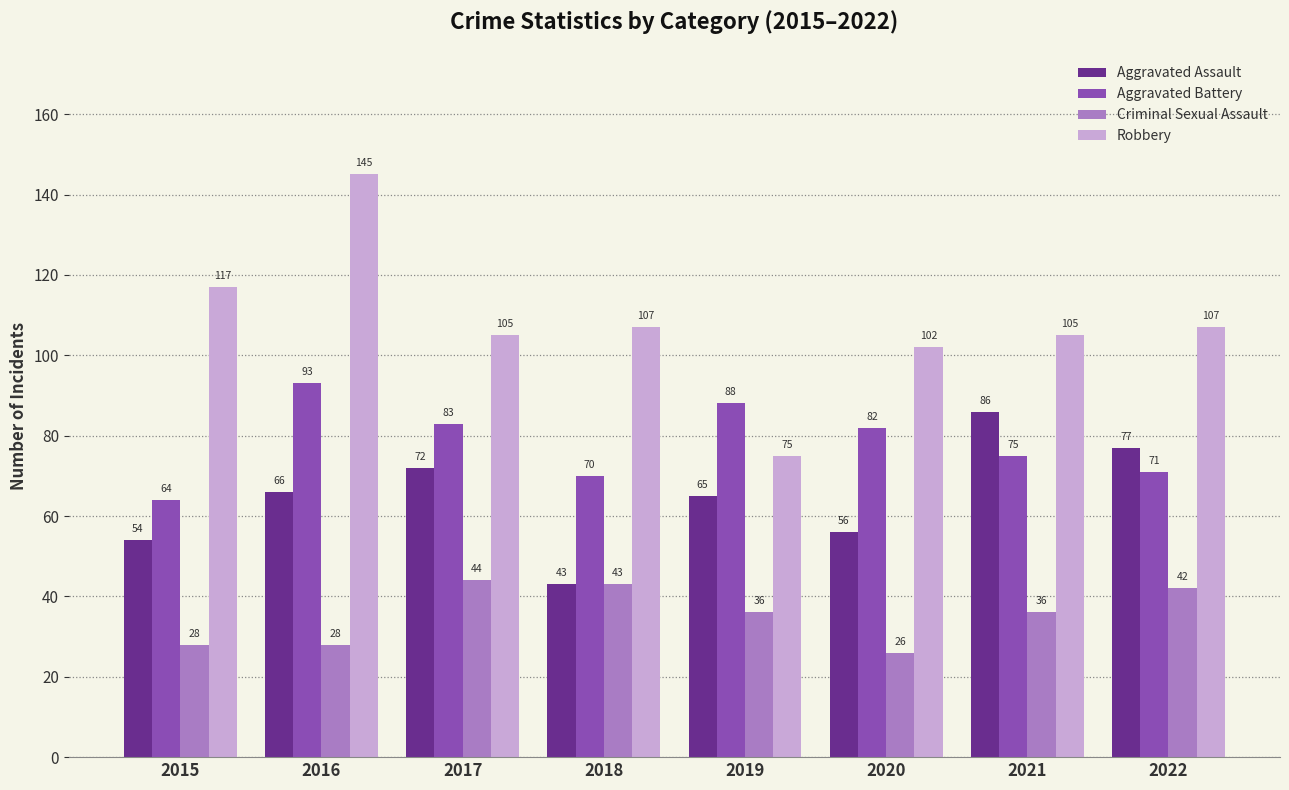

Which series has the widest spread of values?

Robbery